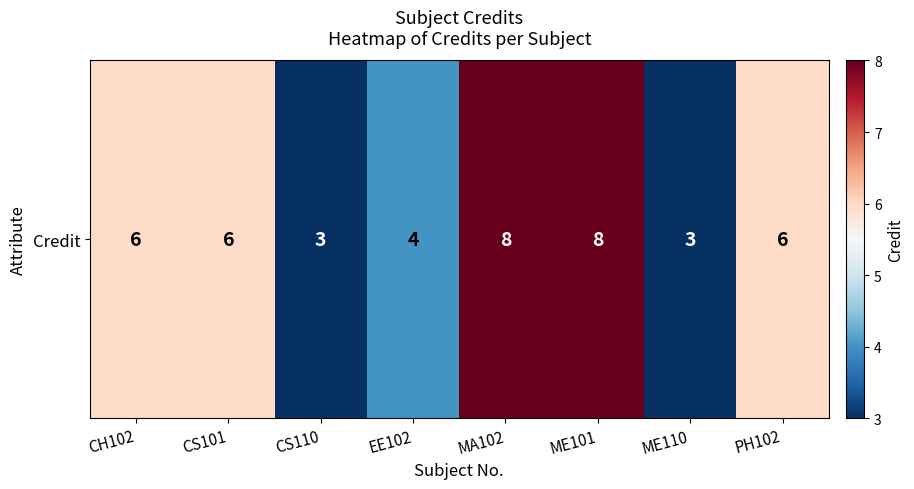

List the labels in order of value, smallest first.

CS110, ME110, EE102, CH102, CS101, PH102, MA102, ME101